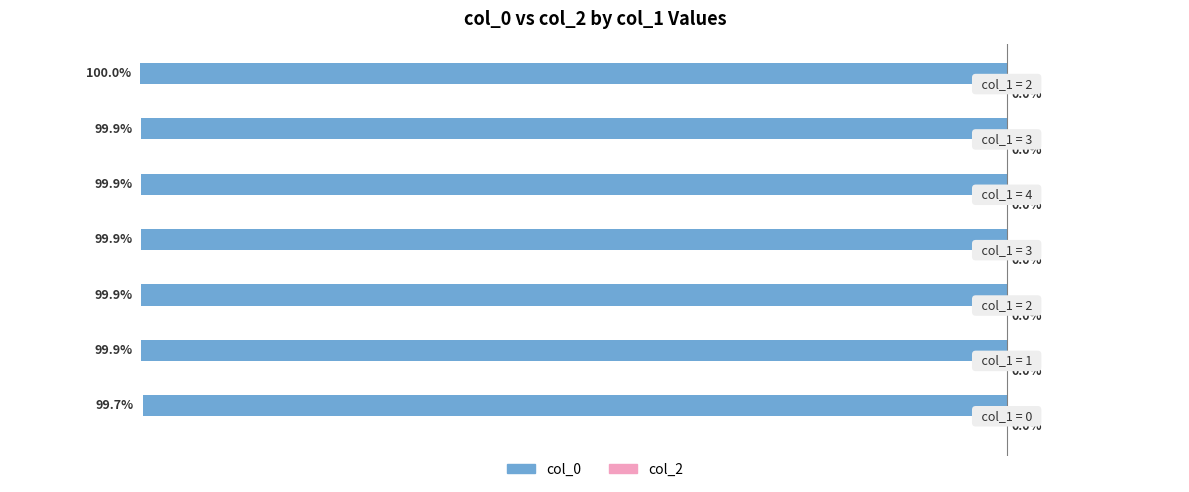

Are the bars horizontal?

Yes